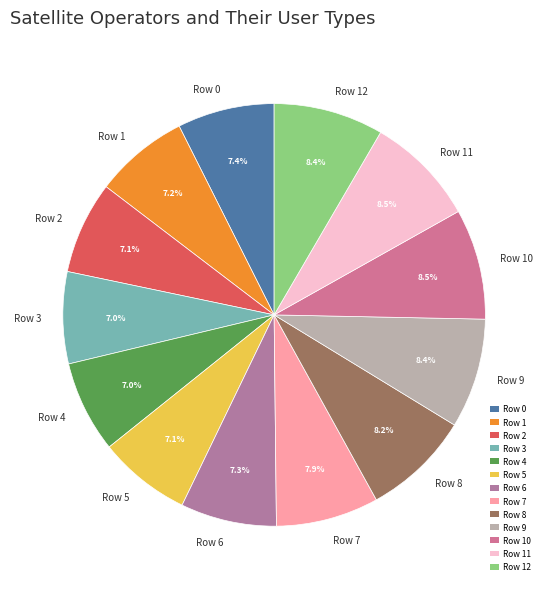

Does Row 5 account for over 50% of the chart?

No